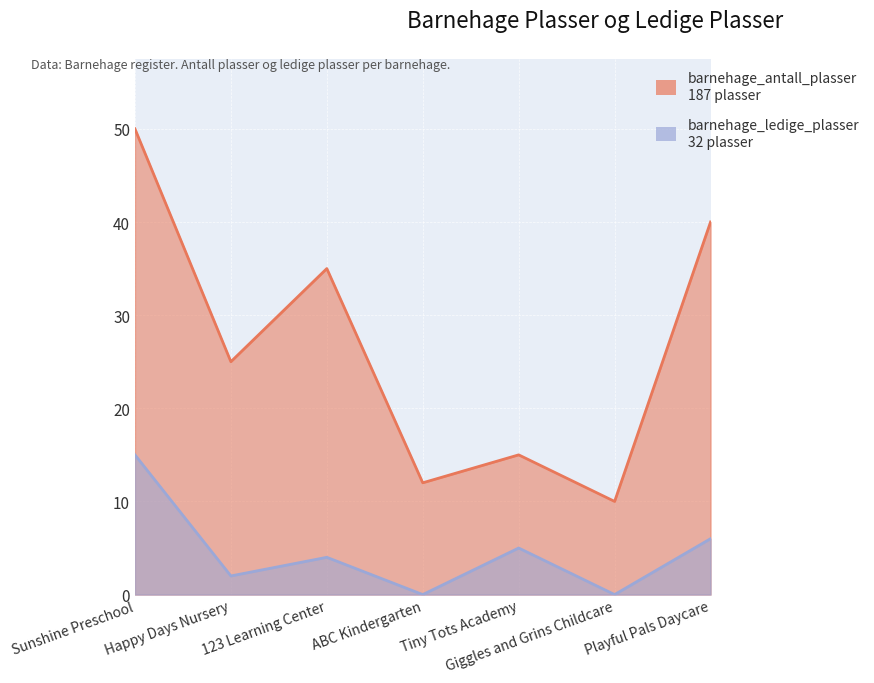

Reading left to right, extract all data points from this chart.

barnehage_antall_plasser: Sunshine Preschool=50	Happy Days Nursery=25	123 Learning Center=35	ABC Kindergarten=12	Tiny Tots Academy=15	Giggles and Grins Childcare=10	Playful Pals Daycare=40
barnehage_ledige_plasser: Sunshine Preschool=15	Happy Days Nursery=2	123 Learning Center=4	ABC Kindergarten=0	Tiny Tots Academy=5	Giggles and Grins Childcare=0	Playful Pals Daycare=6